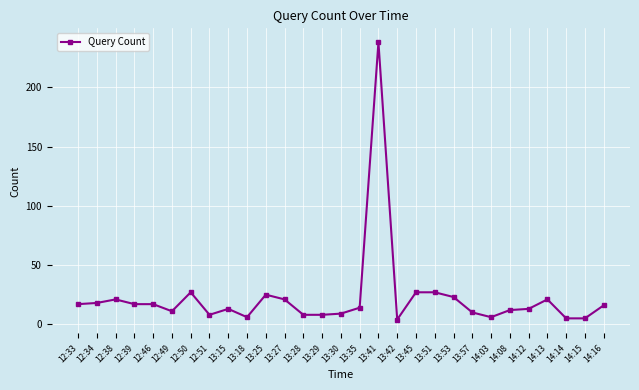

The value at 13:41 is 335. True or false?

False